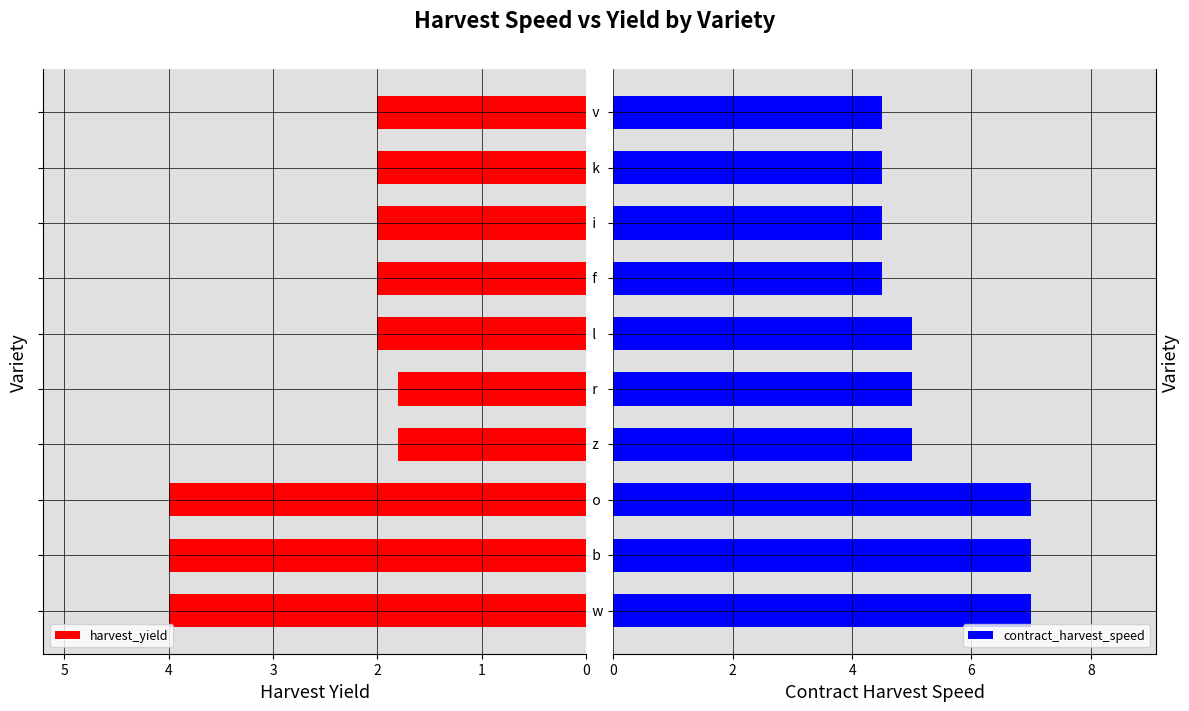

Which series has the largest range (max minus min)?

contract_harvest_speed